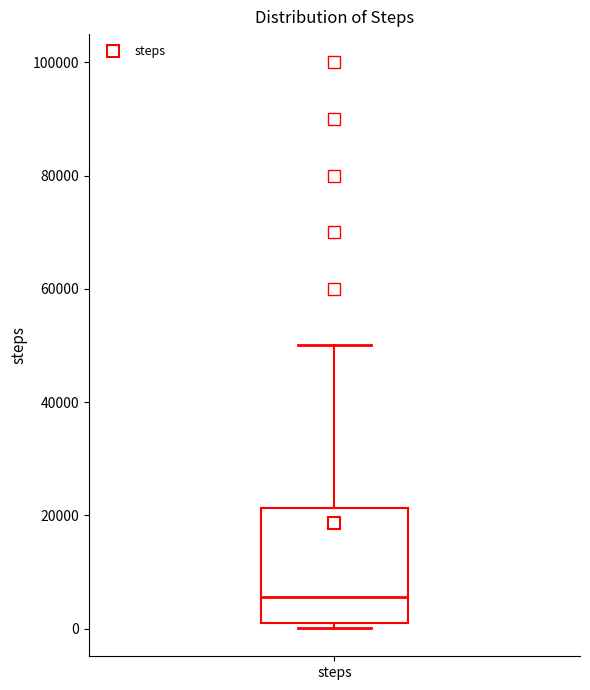

Transcribe this box plot: give where the median line is, the range the box spans, and where the two whiskers end, as read against the y-axis. The values are not printed on the chart, so give them approximately, as read against the axis.

median 6000, box 0 to 22000, whiskers 0 (just below the box's lower edge) to 50000